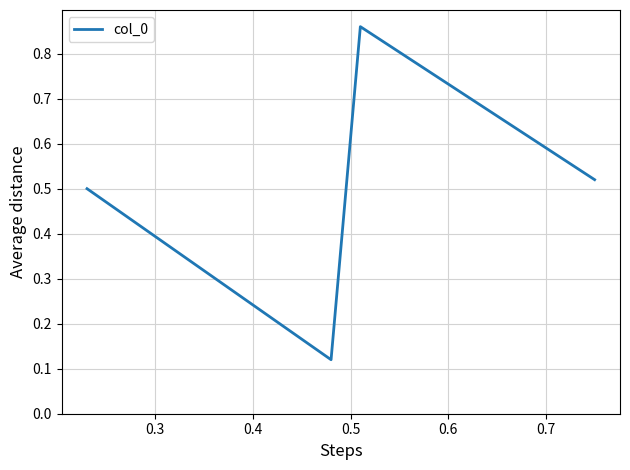

What is the sum of all values?

2.0